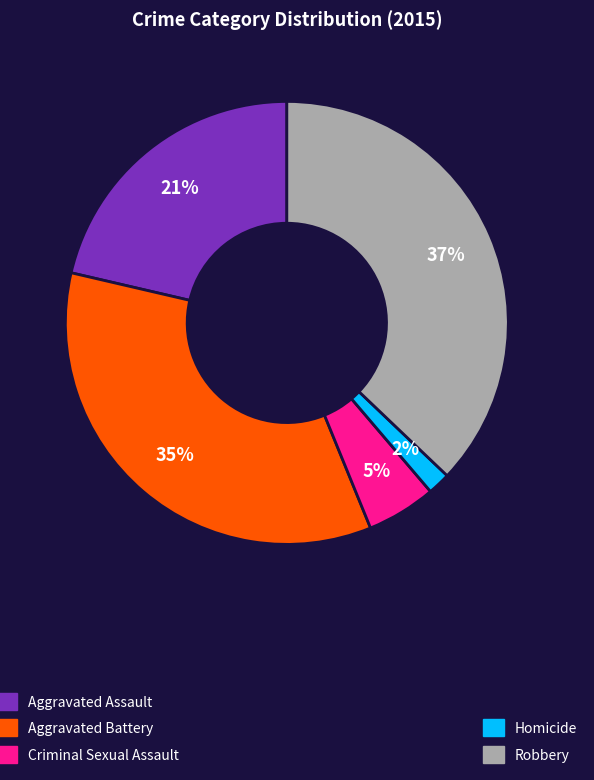

Is there a majority slice in this chart?

No